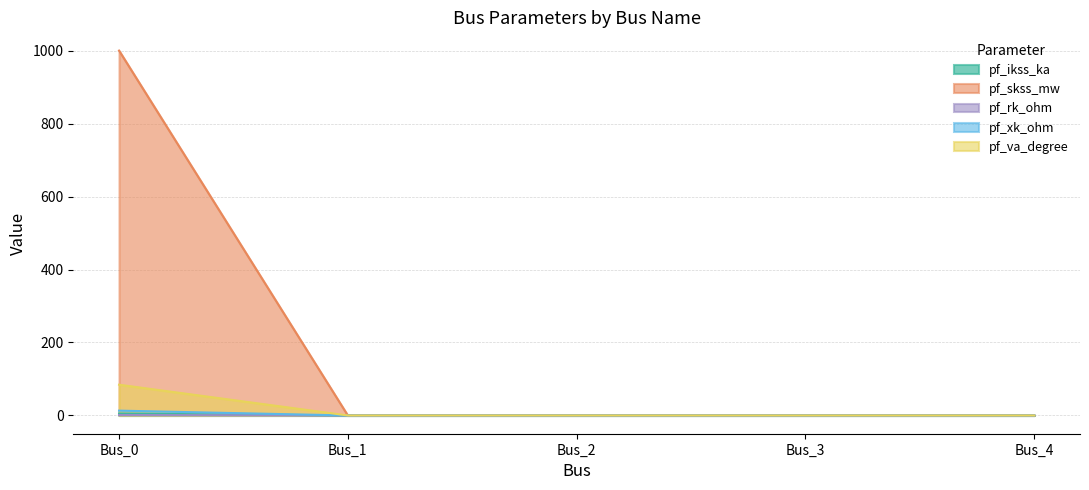

How many positive values does the pf_skss_mw series have?

1